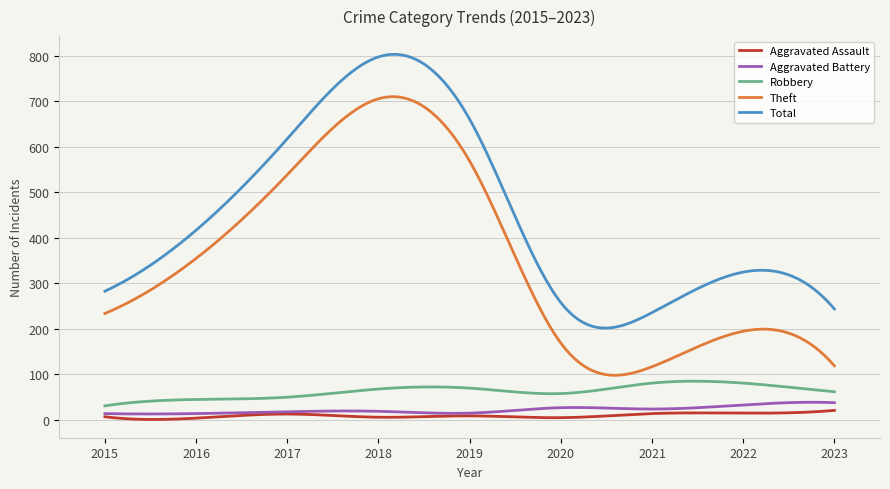

Rank the series by their maximum value, from lowest to highest.

Aggravated Assault, Aggravated Battery, Robbery, Theft, Total